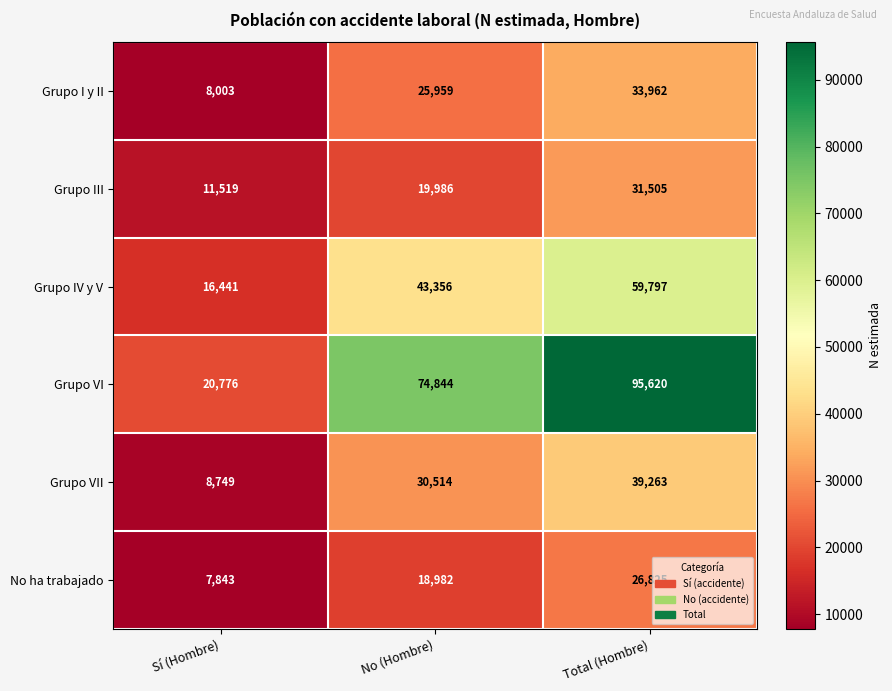

The value of Grupo I y II at No (Hombre) is 34256. True or false?

False